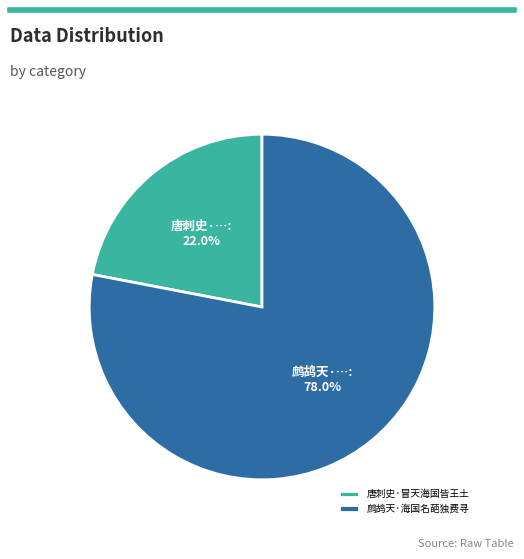

What is the majority slice?

鹧鸪天·海国名葩独费寻